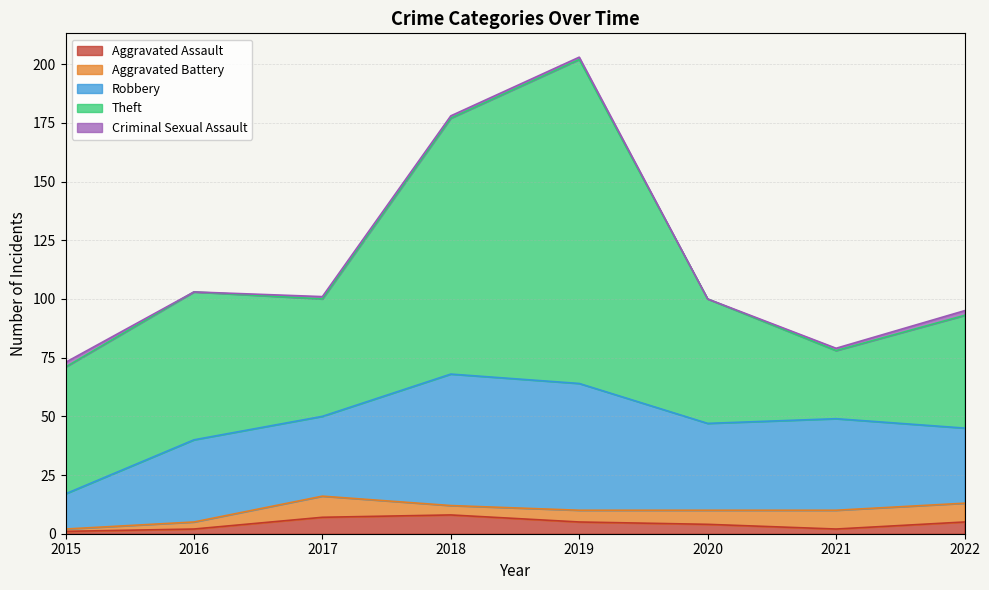

How many lines are shown in the chart?

5